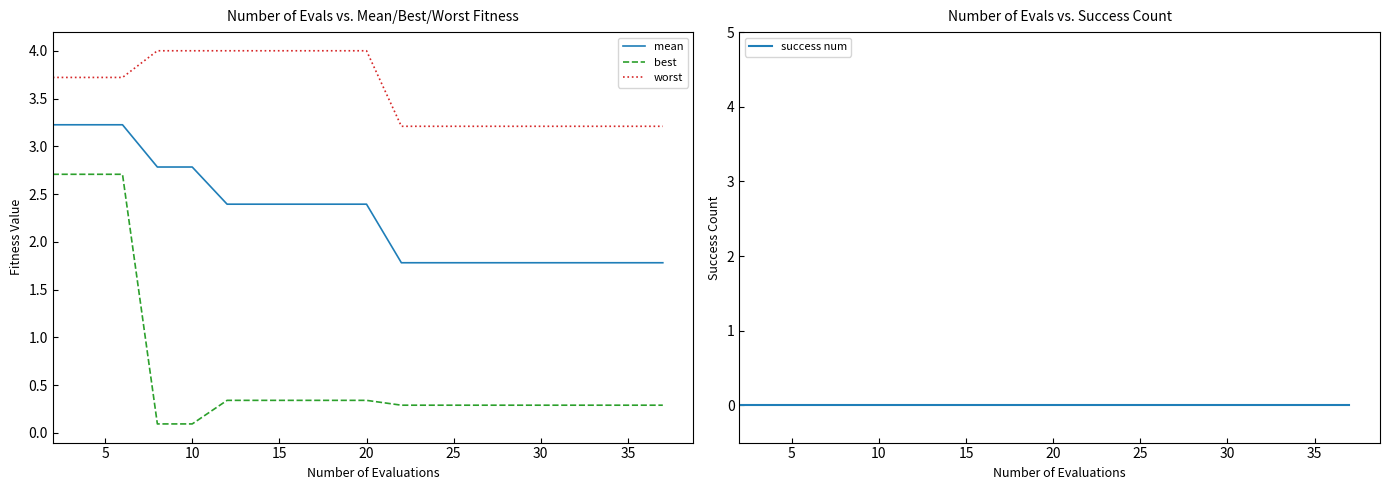

True or false: success num and best cross at least once.

False